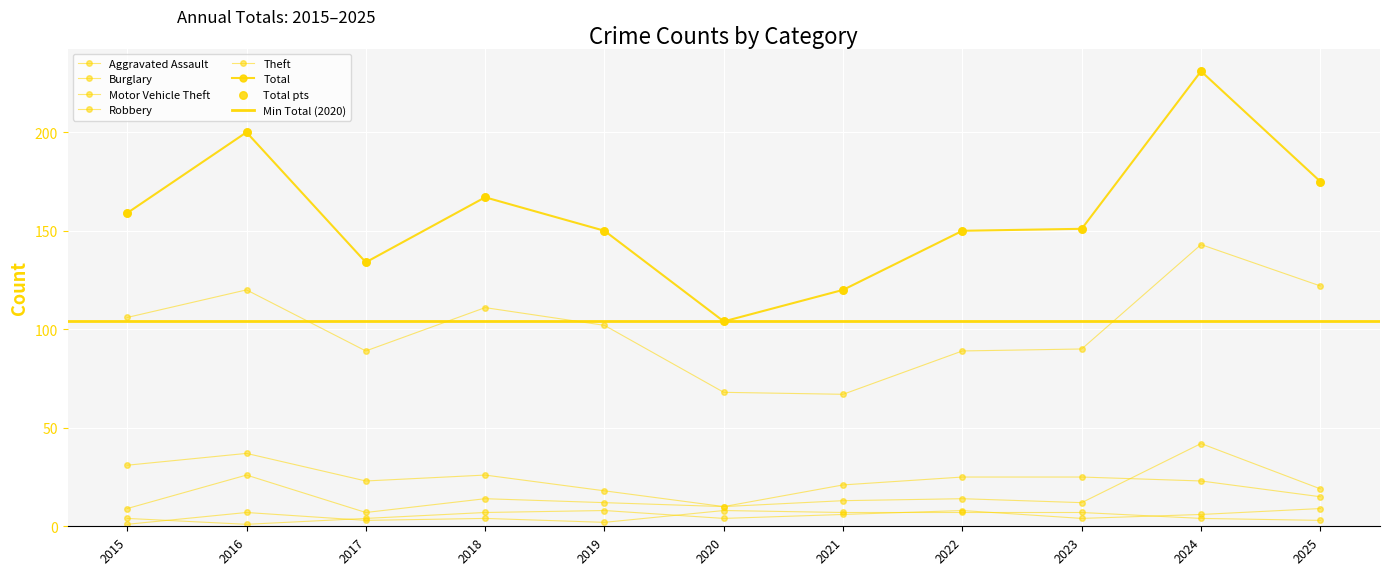

What is the total value across all series at 2024?

449